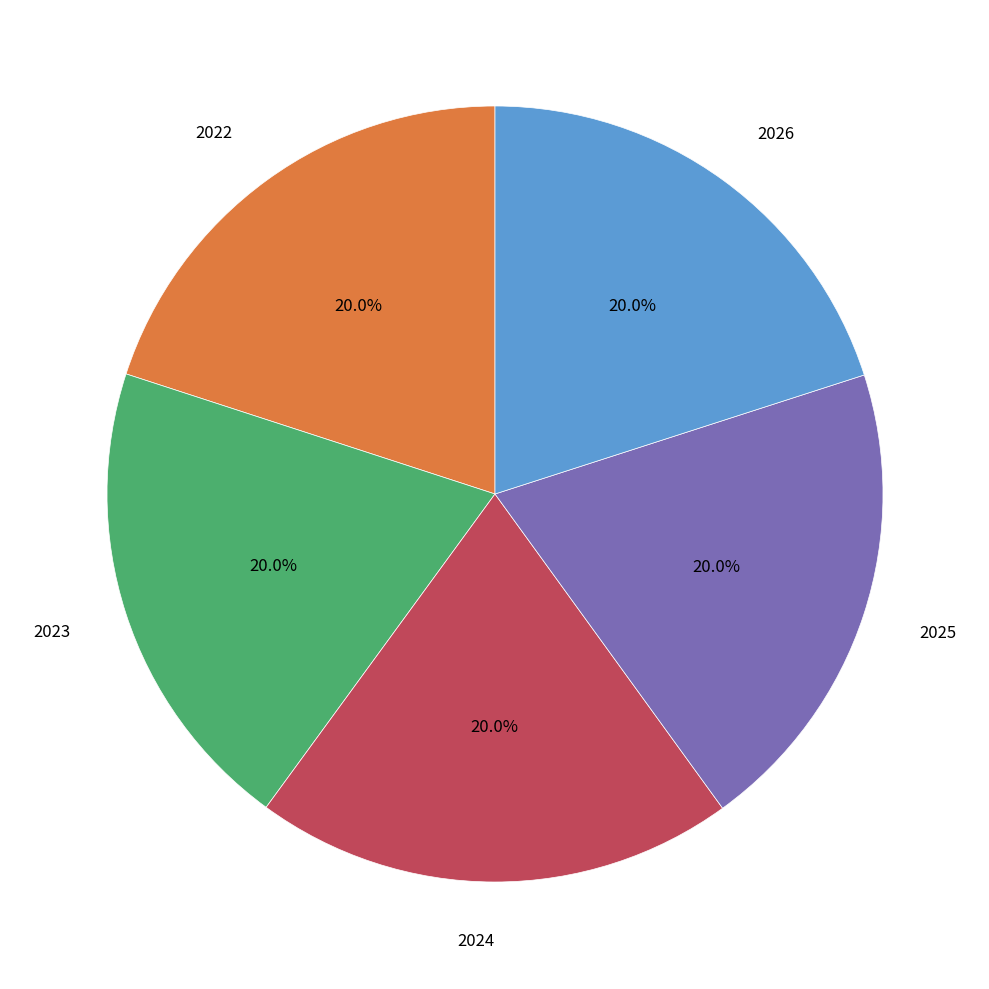

Is there any slice that represents more than half of the pie?

No